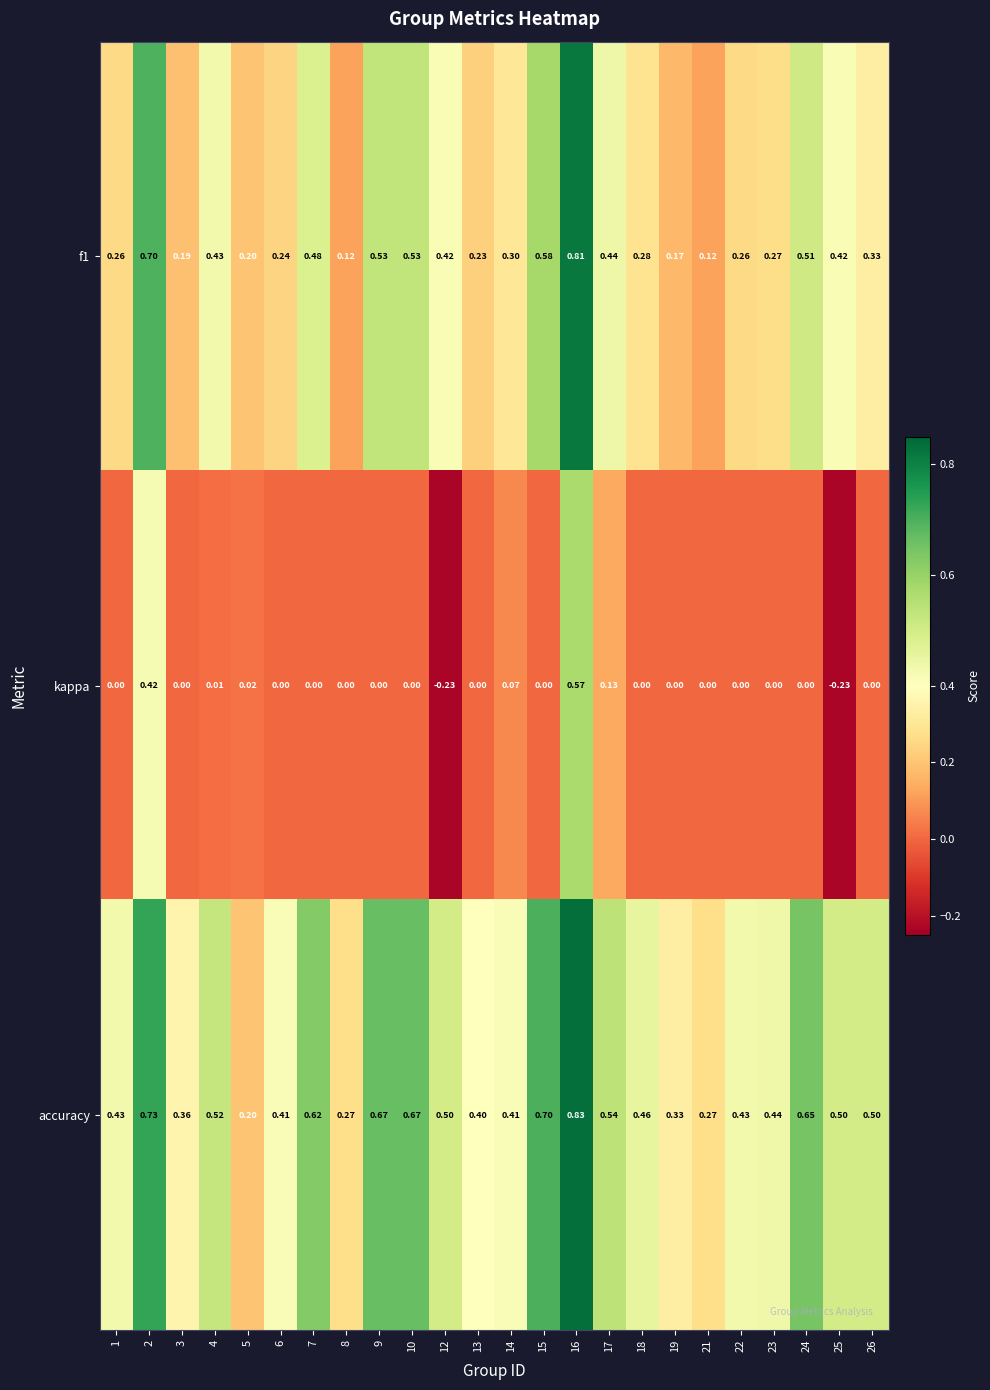

Which series has the largest total across all categories?

accuracy